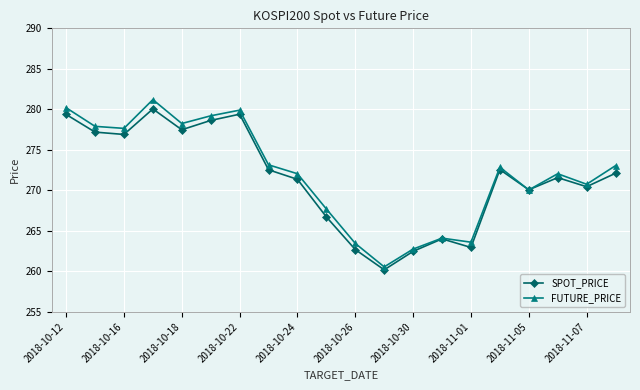

Which series has the largest range (max minus min)?

FUTURE_PRICE